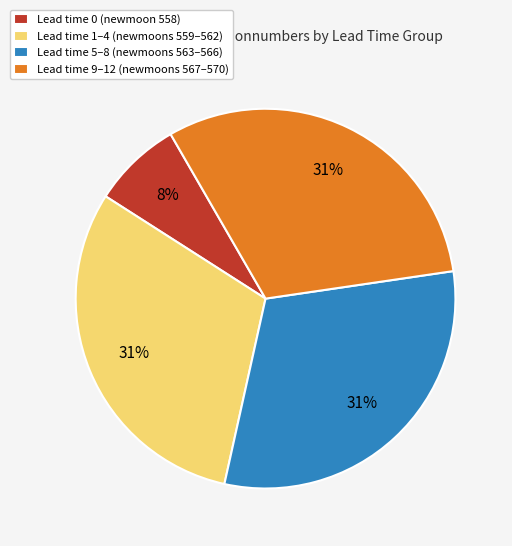

What is the smallest slice in the pie chart?

Lead time 0 (newmoon 558)